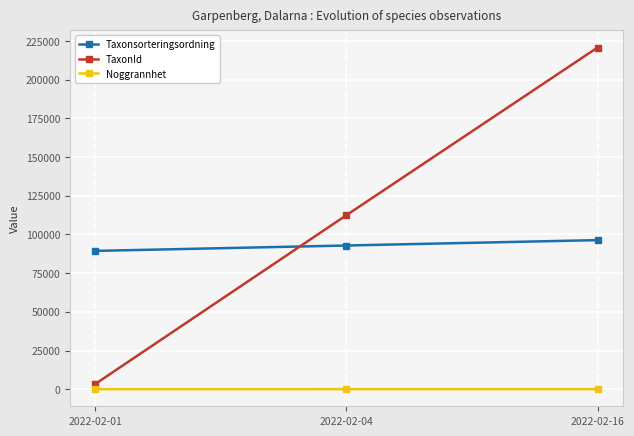

What is the difference between the Noggrannhet values at 2022-02-04 and 2022-02-01?

20.0